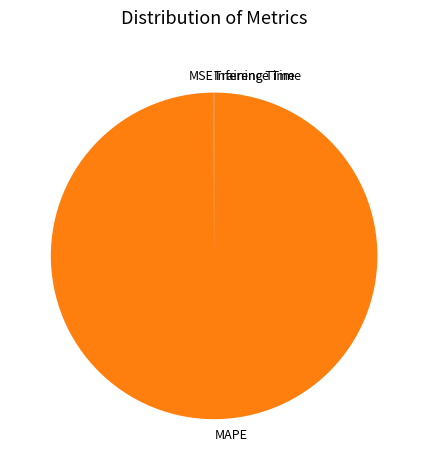

Is it true that MAPE is 100% of the pie?

True